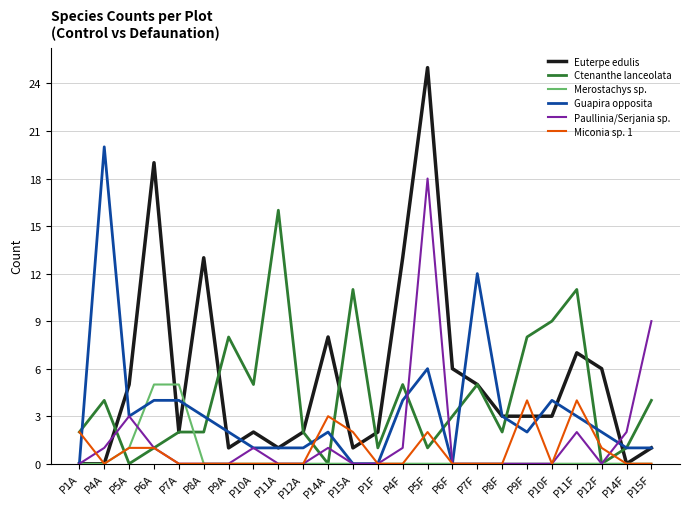

At which label does Guapira opposita reach its peak?

P4A